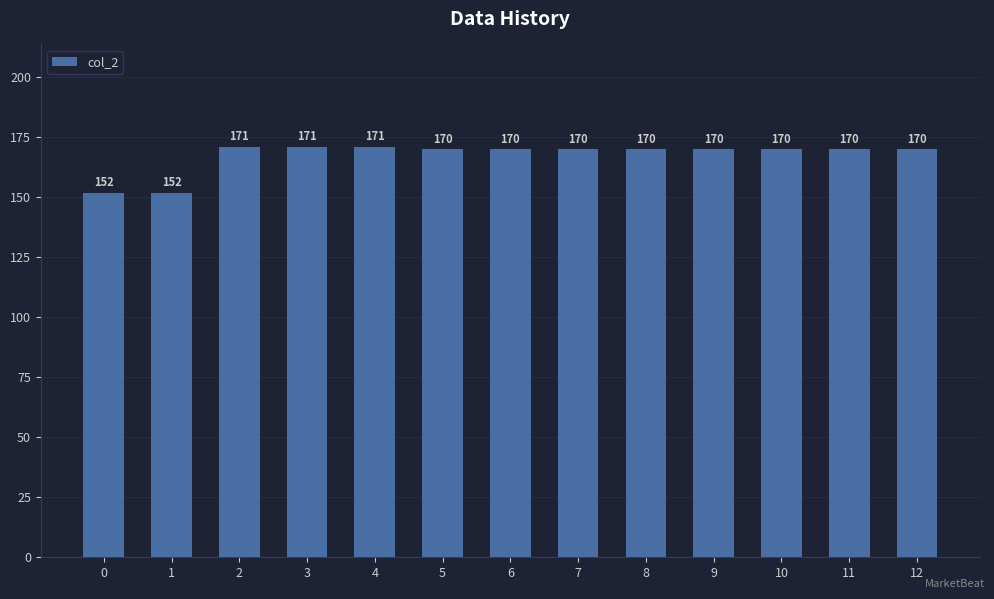

What is the difference between the maximum and second lowest values?

19